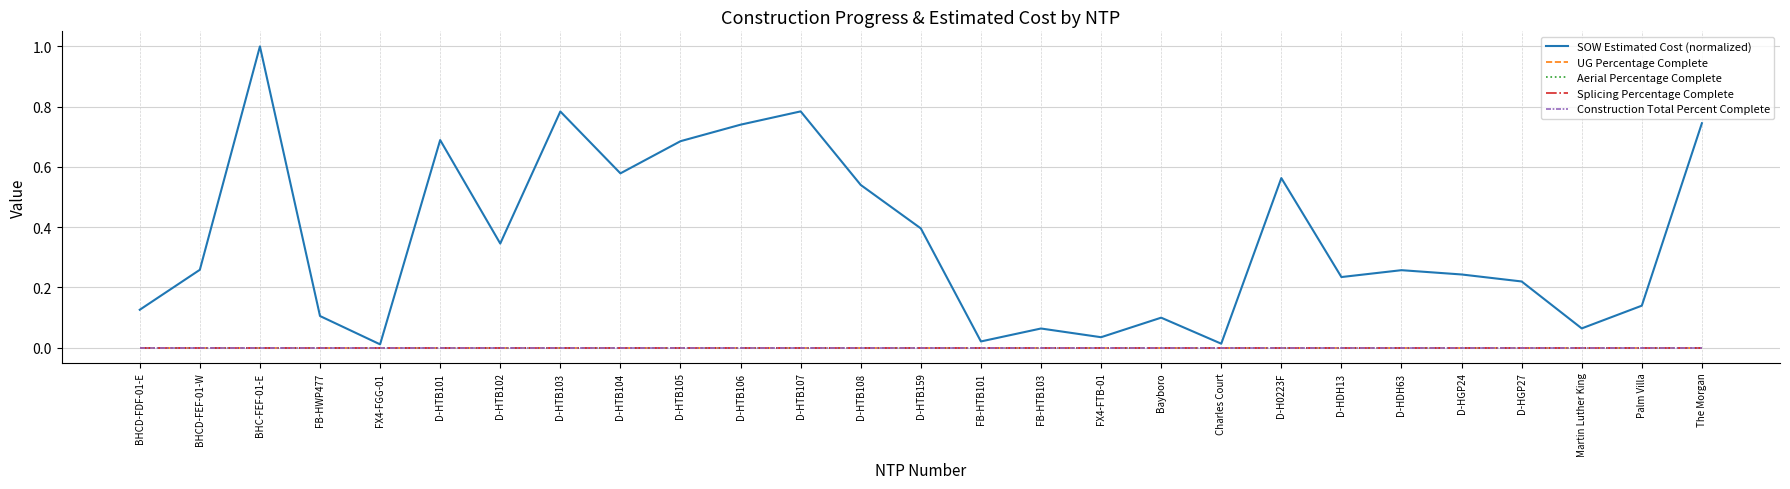

Is it true that Aerial Percentage Complete equals 0.0 at D-HTB108?

True